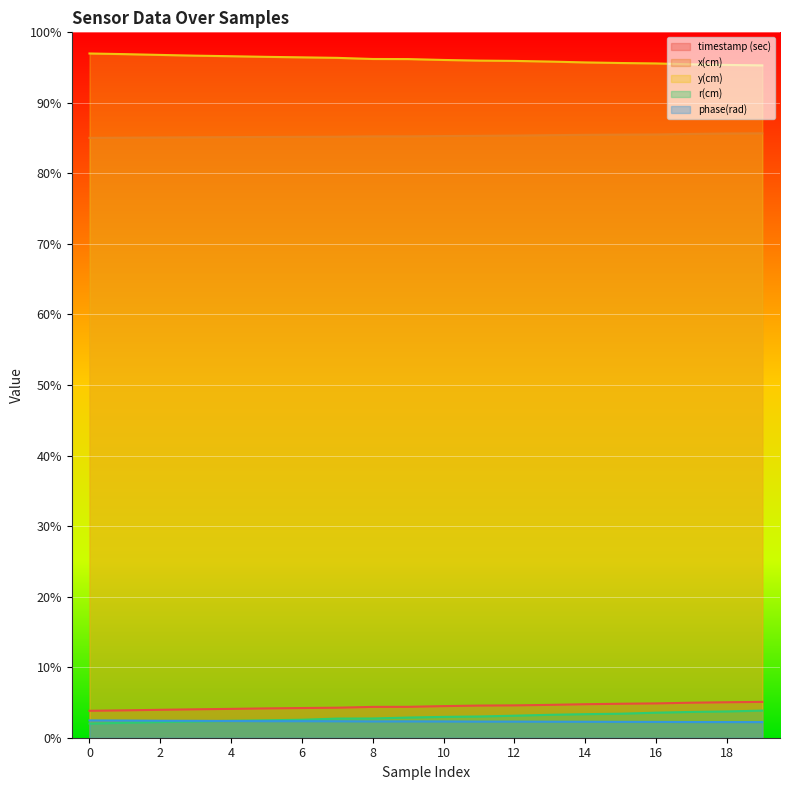

True or false: y(cm) and x(cm) intersect in this chart.

False